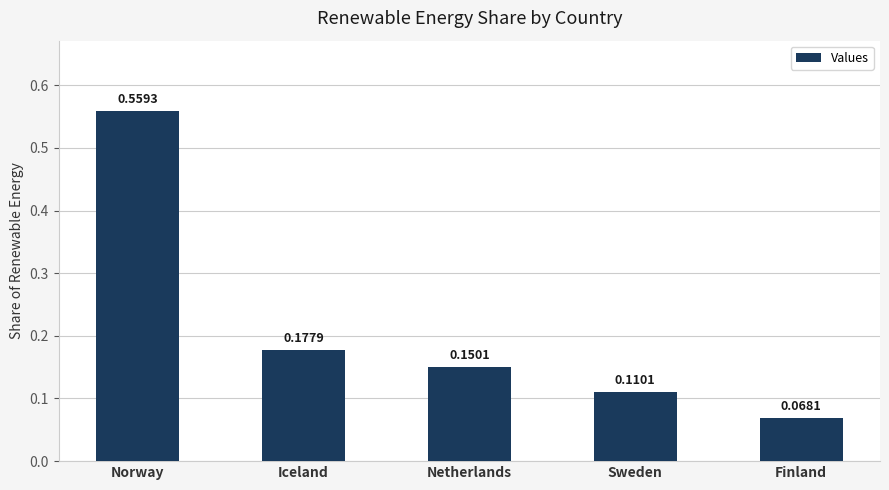

What is the label of the 1st bar from the left?

Norway